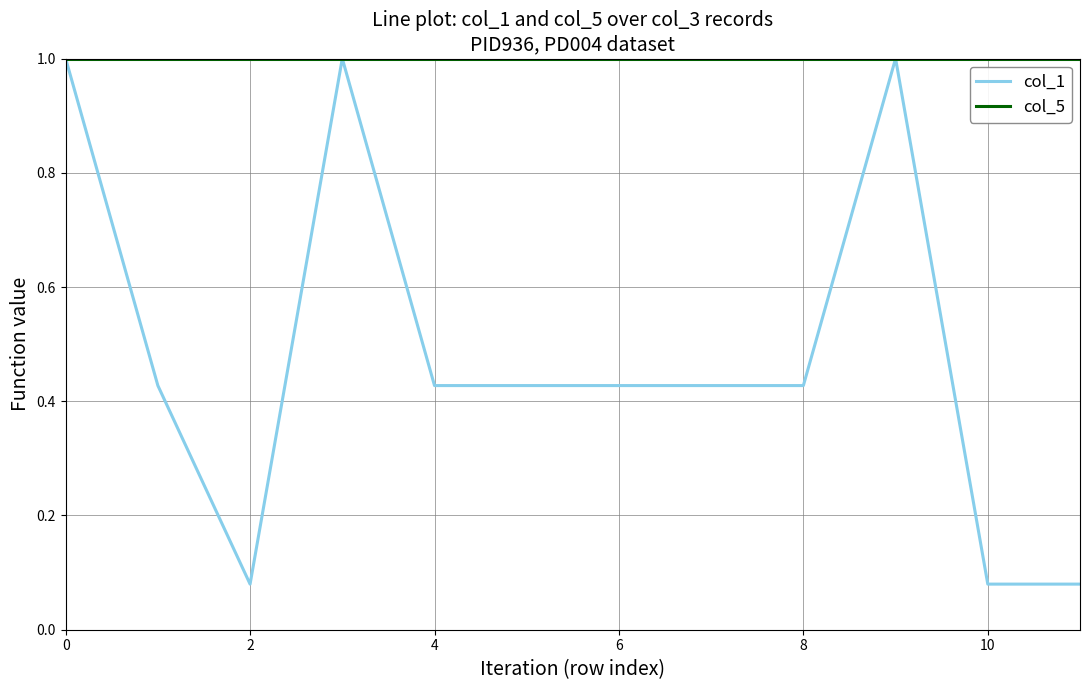

What is the maximum value for col_5?

1.0